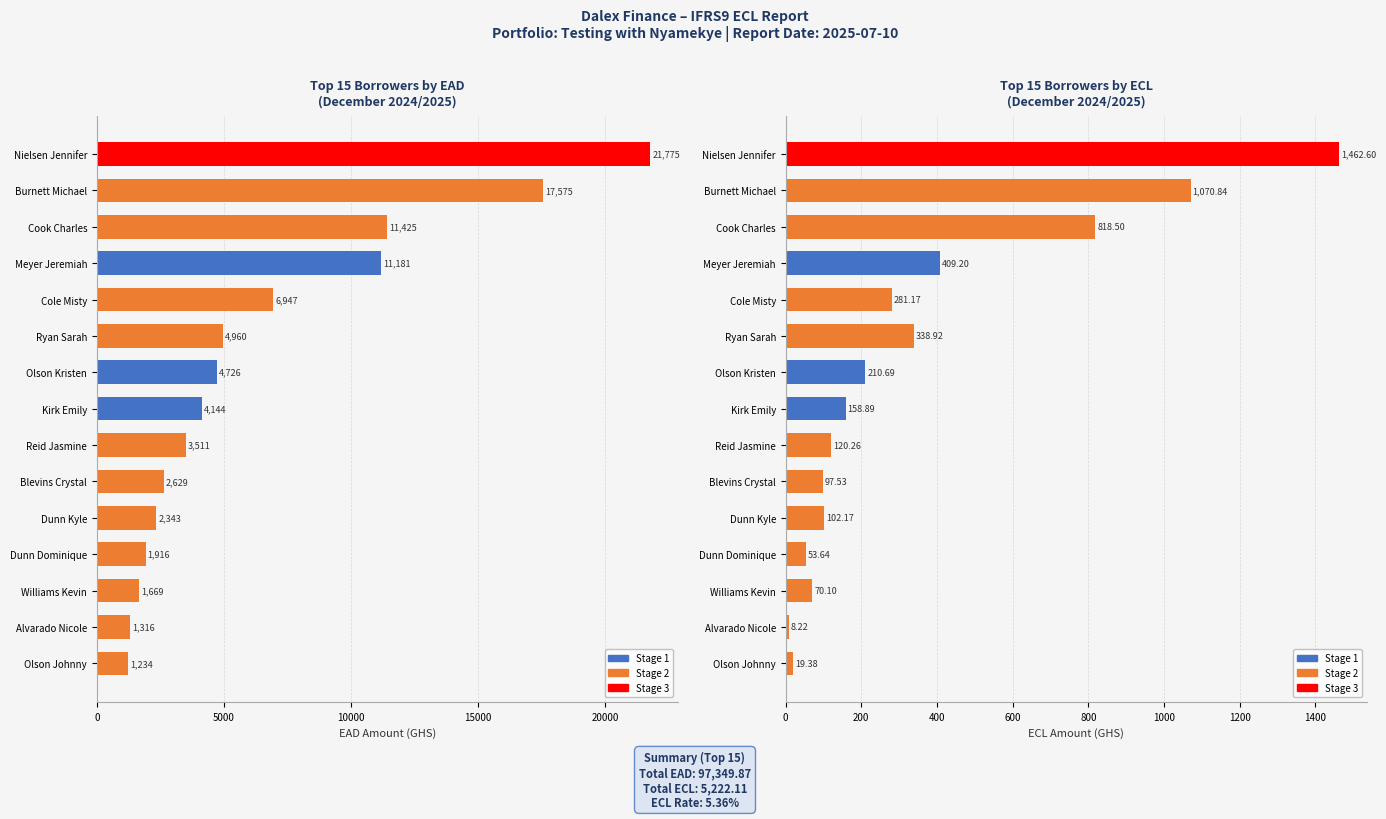

Reading left to right, list all the values displayed in this chart.

EAD: 1233.9	1315.6	1669.3	1916.1	2343.1	2628.7	3510.5	4143.9	4725.9	4960.4	6946.7	11181.1	11425.0	17575.0	21774.6
ECL: 19.4	8.2	70.1	53.6	102.2	97.5	120.3	158.9	210.7	338.9	281.2	409.2	818.5	1070.8	1462.6